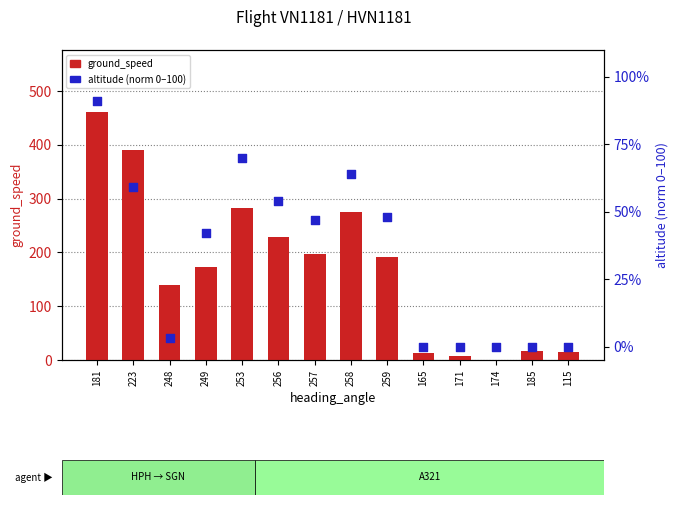

Which series reaches the maximum Y coordinate?

ground_speed